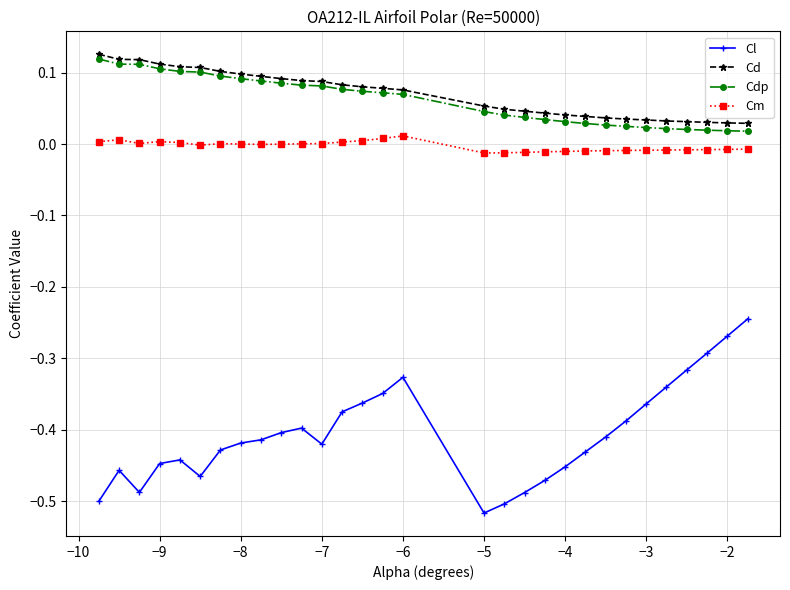

Which series has the widest spread of values?

Cl